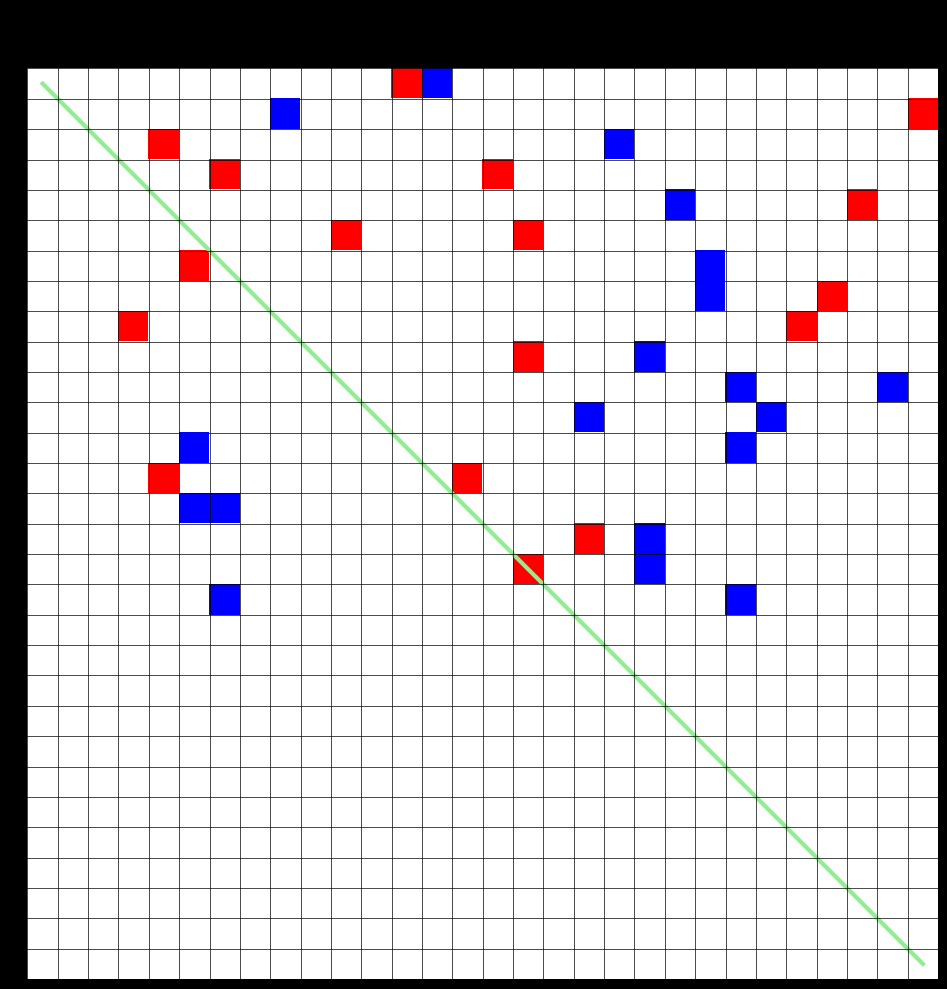

Which label corresponds to the largest value in the chart?

30